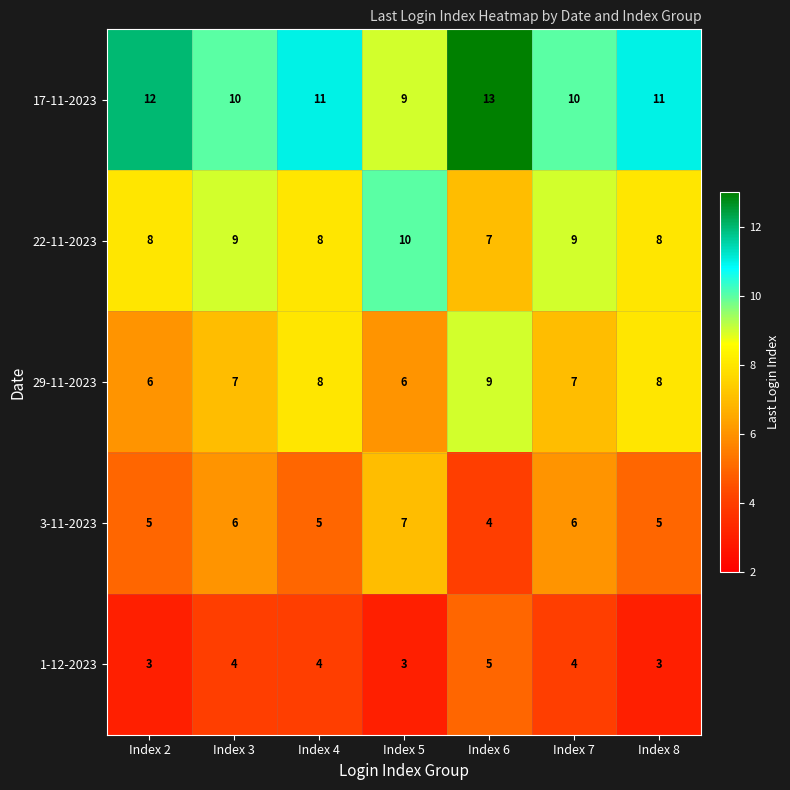

Is the value of 1-12-2023 at Index 3 greater than the value of 22-11-2023 at Index 7?

No